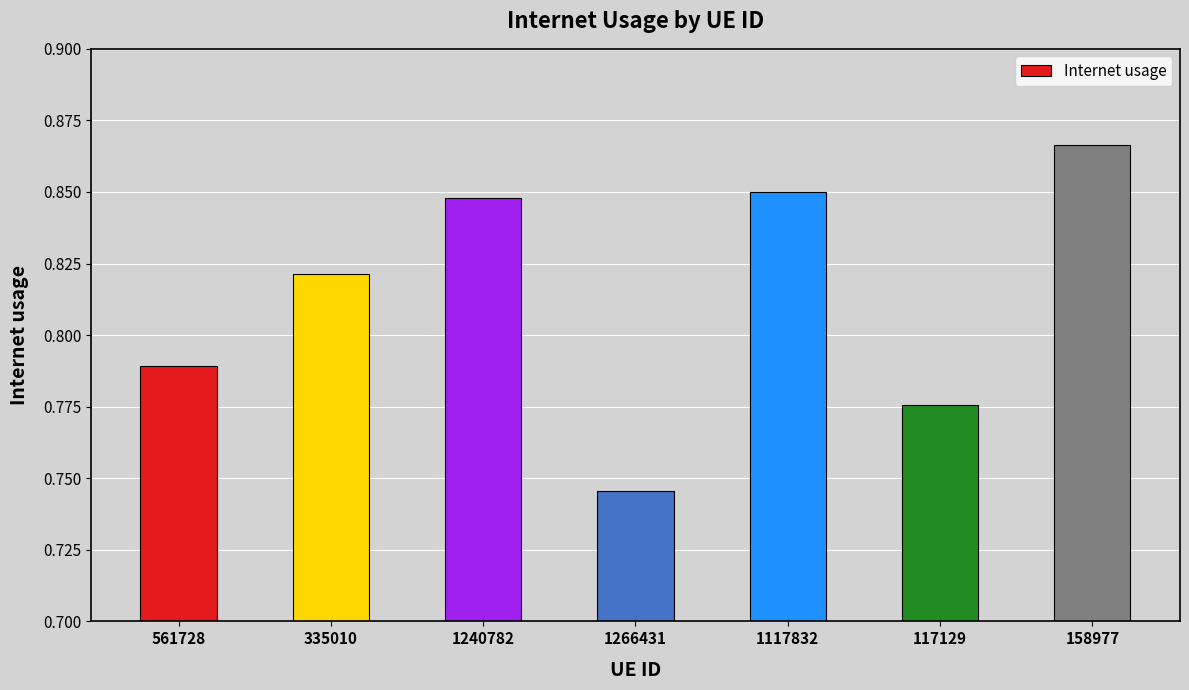

At which category does the chart reach its peak across all series?

158977